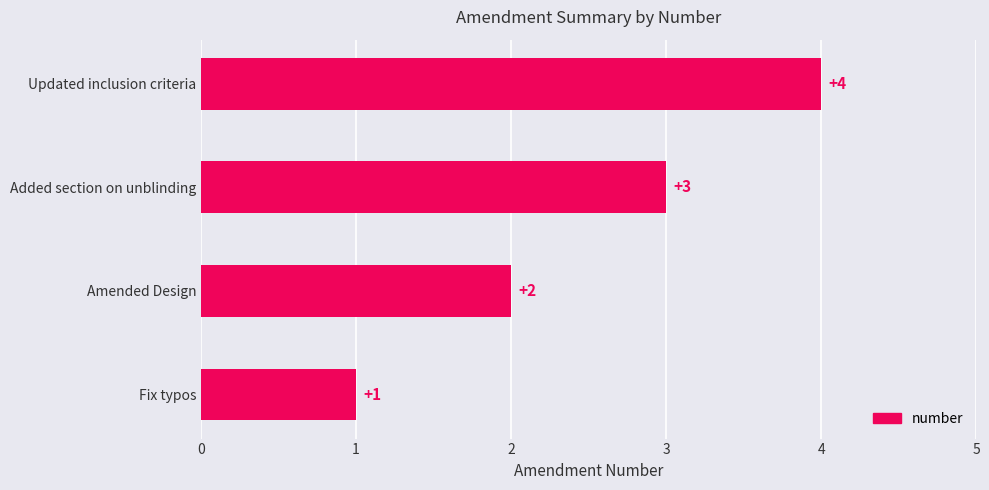

List the labels in order of value, smallest first.

Fix typos, Amended Design, Added section on unblinding, Updated inclusion criteria